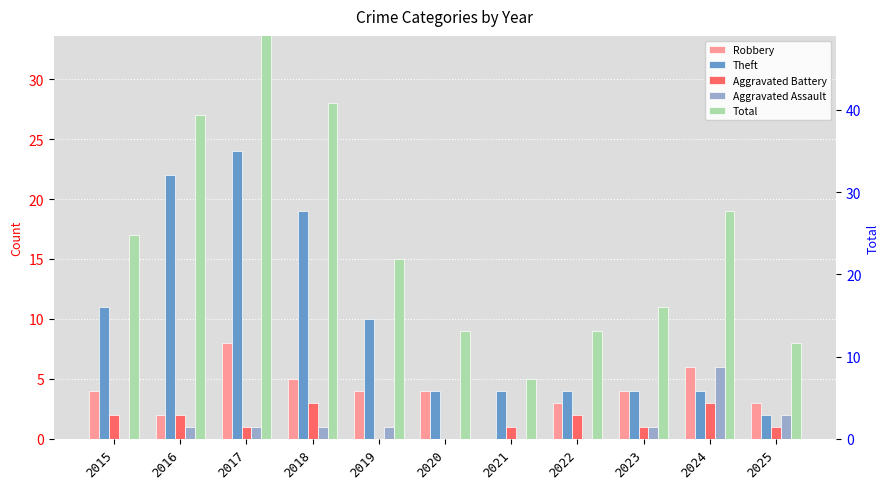

What are all the series names shown in the legend?

Robbery, Theft, Aggravated Battery, Aggravated Assault, Total